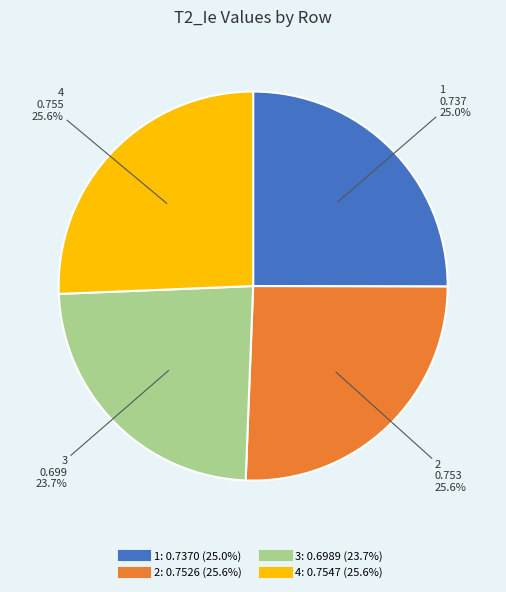

Which slice is the smallest?

3